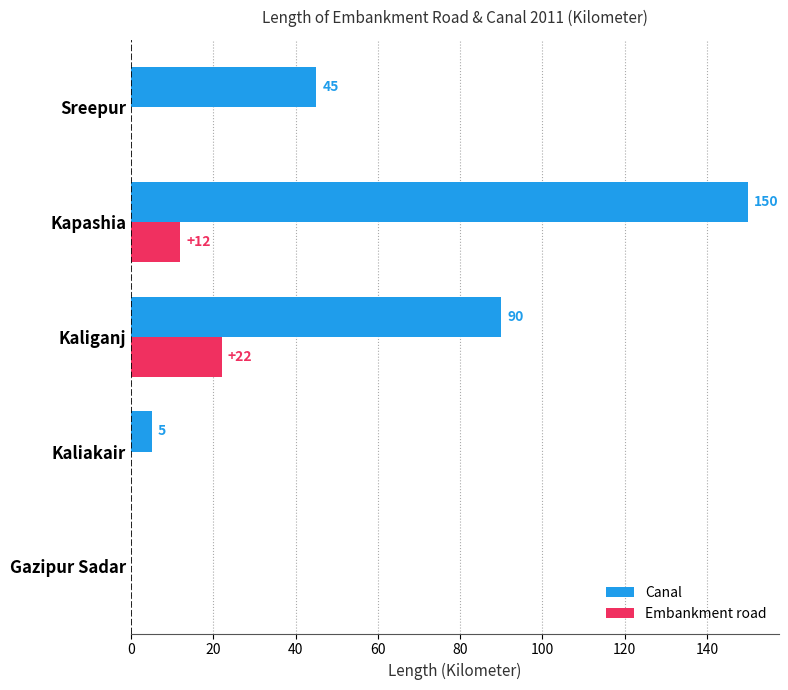

Read the Canal value at Kapashia.

150